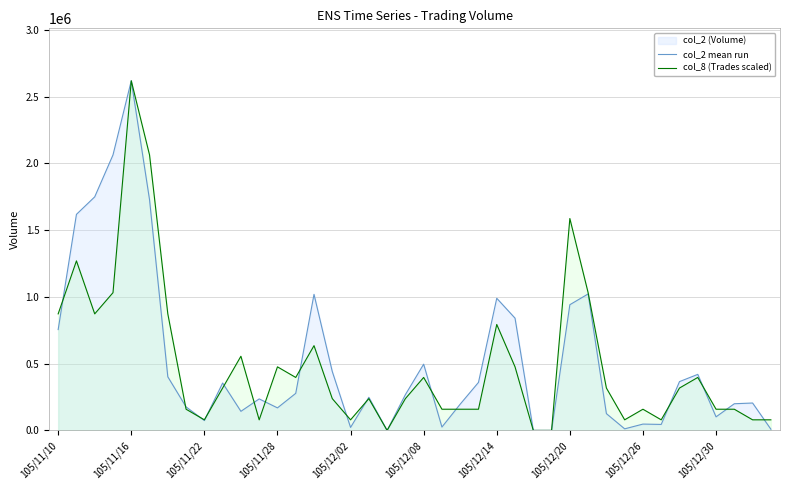

What is the maximum value for col_2 mean run?

2618760.0